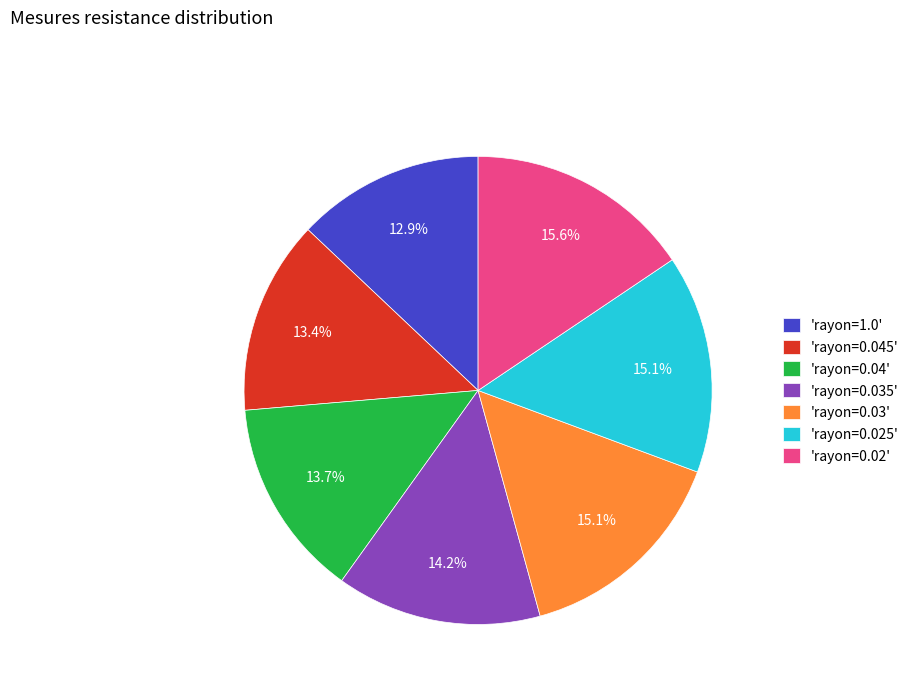

Is there any slice that represents more than half of the pie?

No